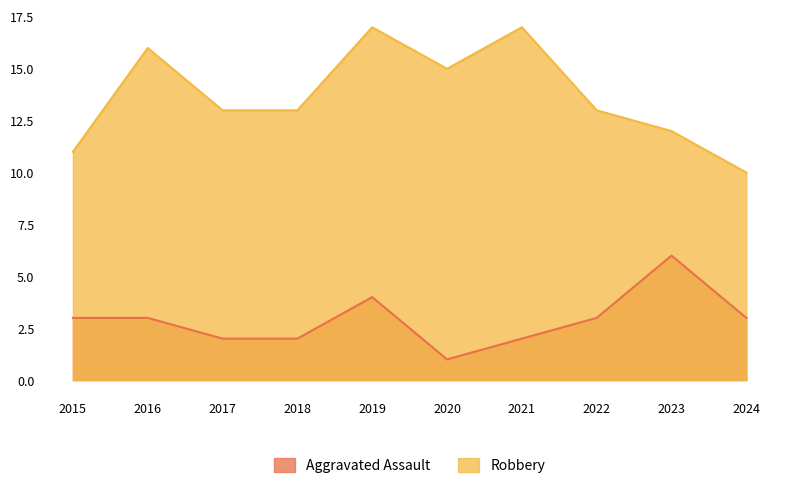

Is it true that Aggravated Assault equals 3 at 2016?

True